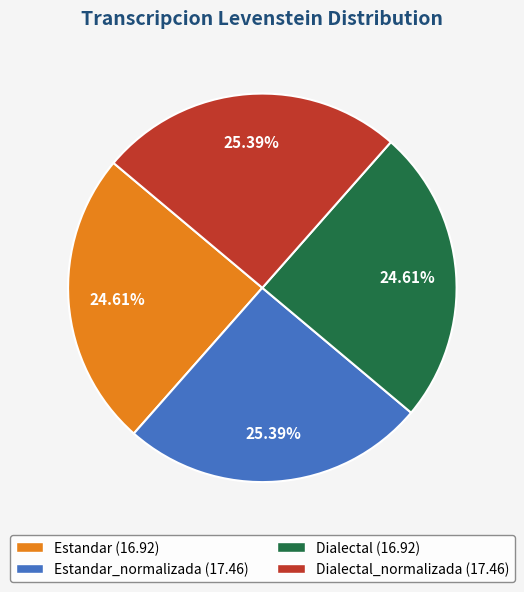

Approximately how many times larger is the value at Estandar_normalizada (17.46) compared to Dialectal (16.92)?

1.0